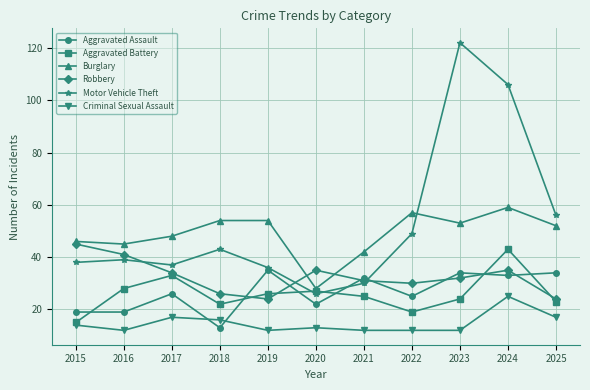

The Aggravated Assault series shows 26 at 2017. True or false?

True